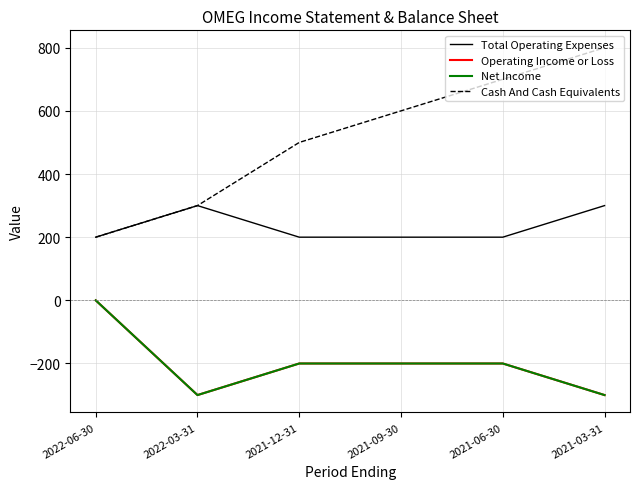

Count the number of data series in this chart.

4